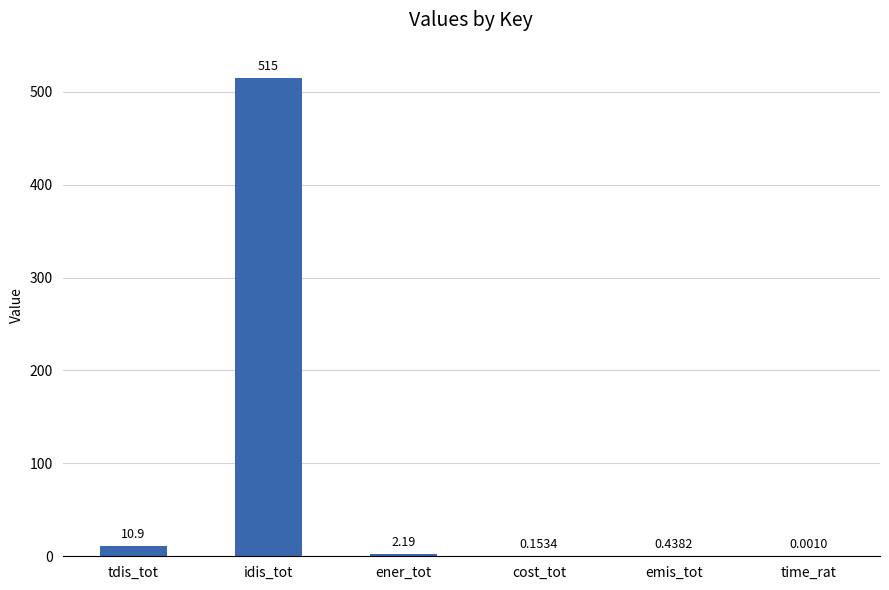

Count the number of data series in this chart.

1